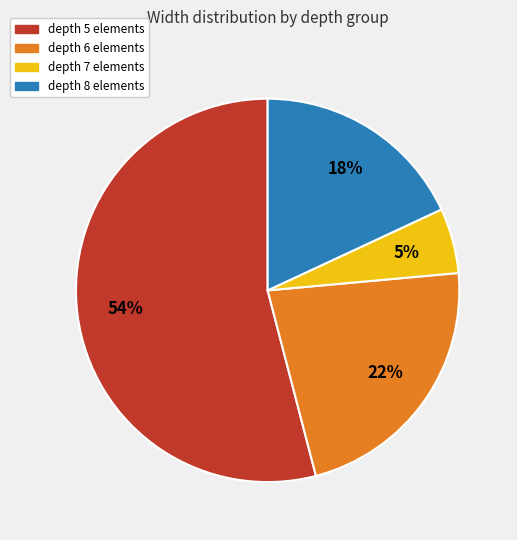

To the nearest percent, what is the average slice percentage?

25%